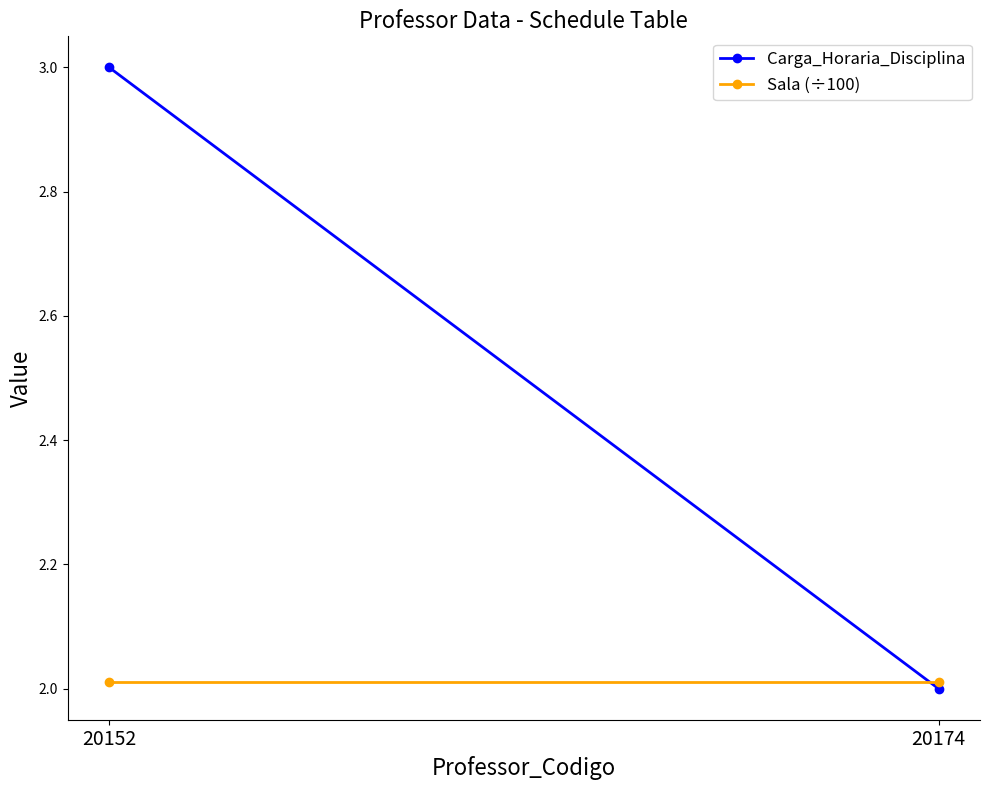

What is the approximate value of Sala (÷100) at 20152?

2.0